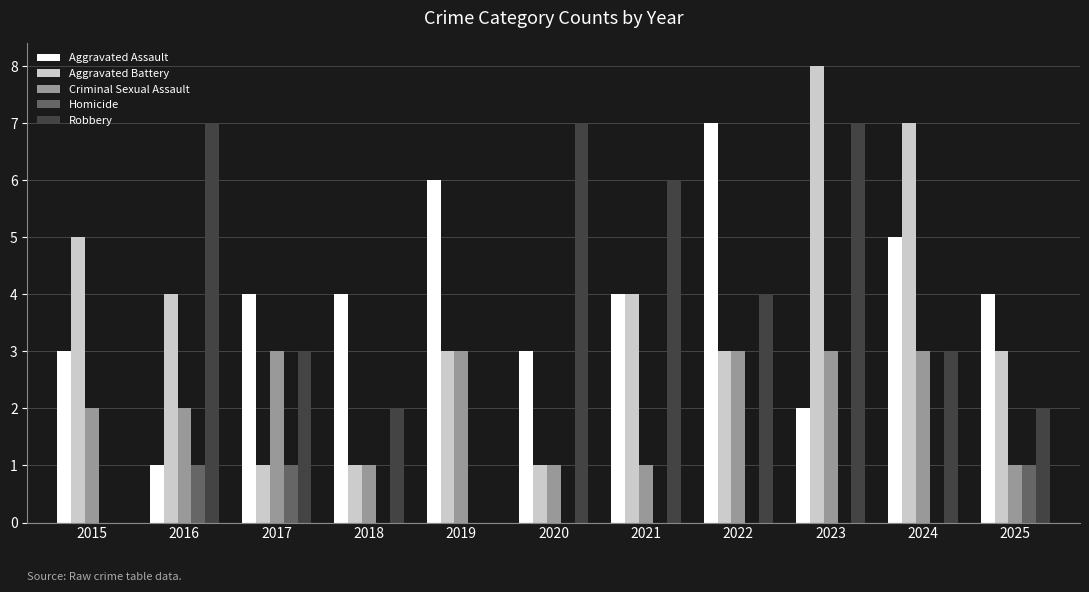

Are the bars grouped side by side (vs. stacked)?

Yes